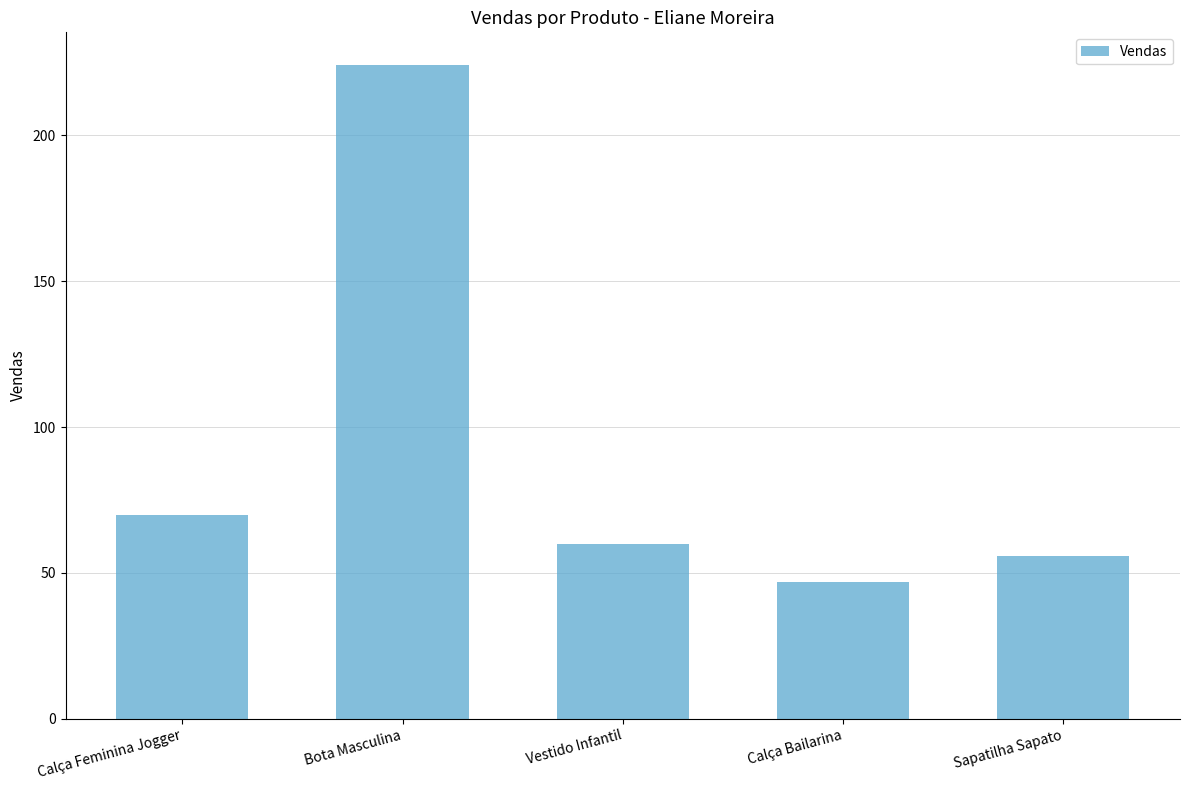

Which has a higher value, Calça Bailarina or Sapatilha Sapato?

Sapatilha Sapato